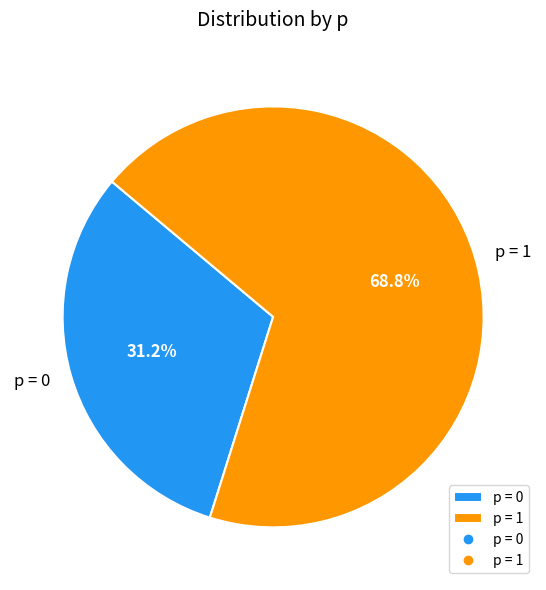

Combined, what portion of the pie is p = 1 and p = 0?

100.0%